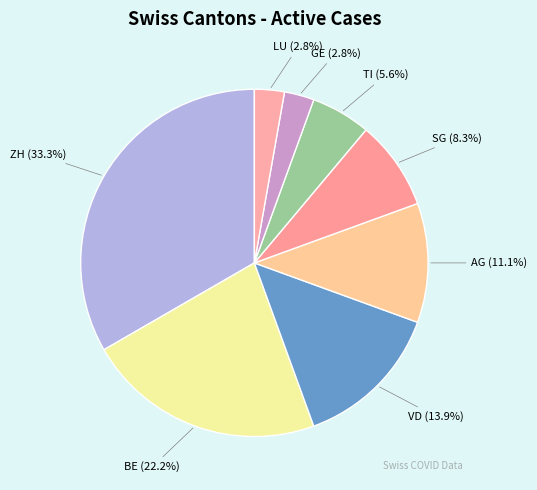

What is the largest slice in the pie chart?

ZH